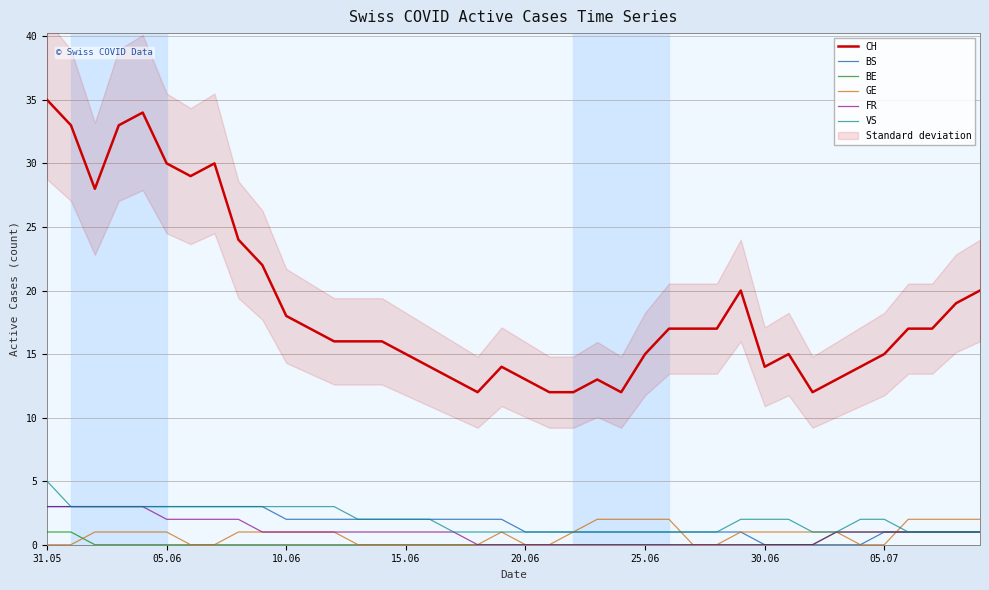

True or false: BS has more than 2 points higher than both neighbors.

False